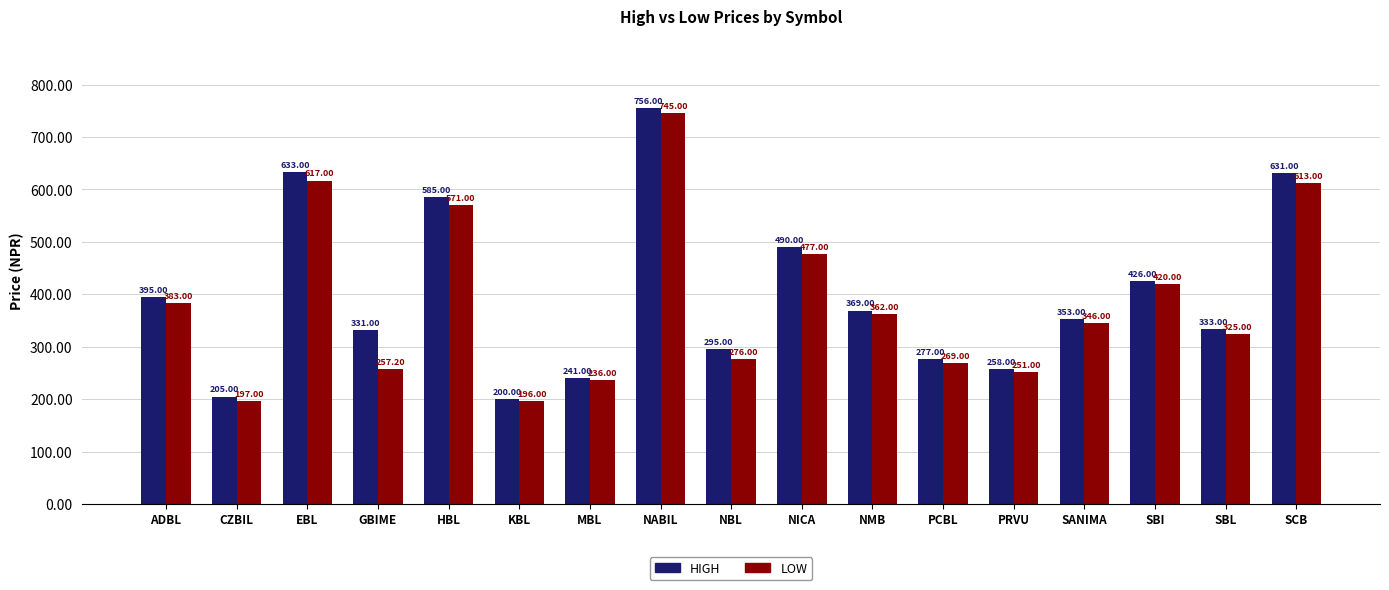

Rank the series by their maximum value, from highest to lowest.

HIGH, LOW